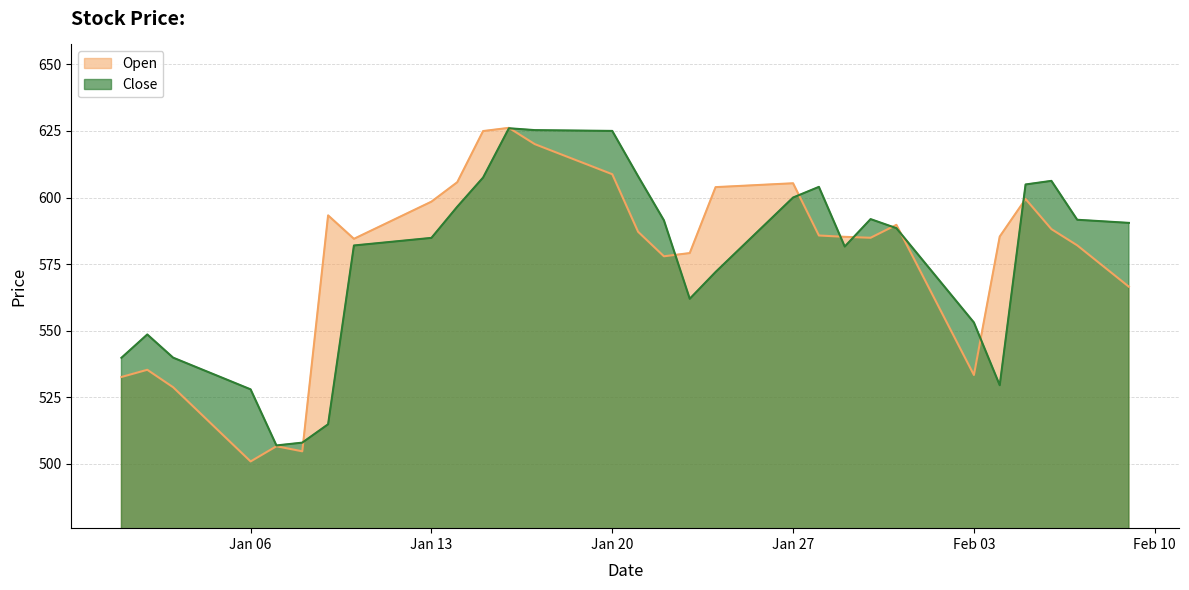

Which has a higher value, 2020-01-25 or 2020-01-16?

2020-01-16